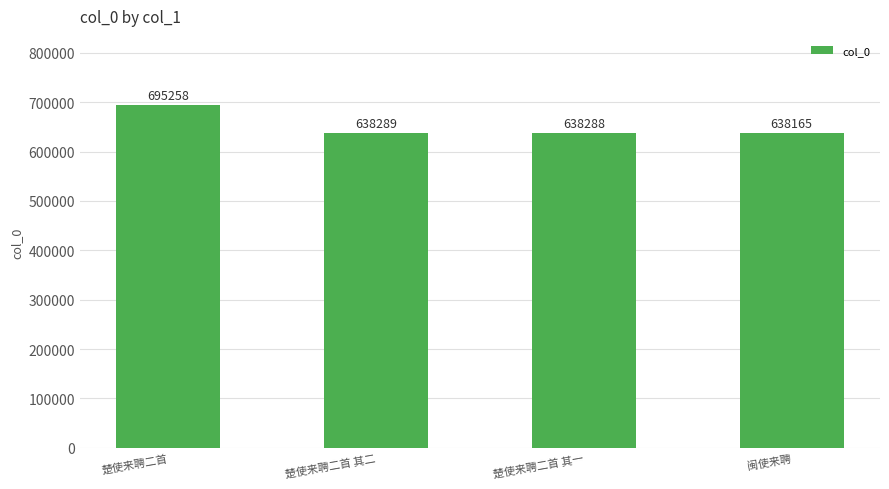

Which category has the highest value across all series?

楚使来聘二首